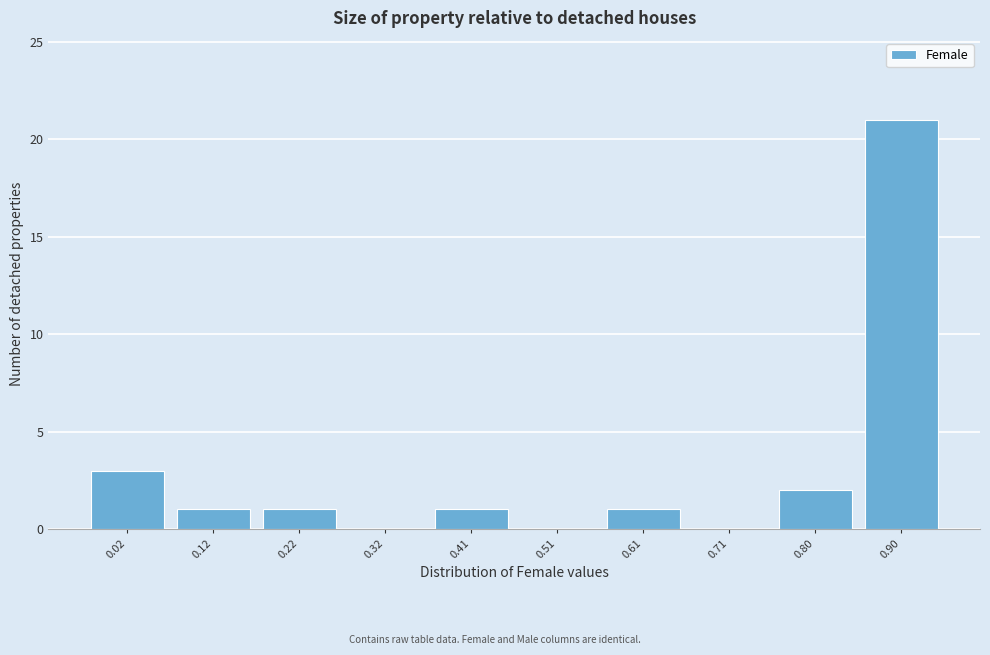

Reading left to right, transcribe all the data shown in this chart.

0.02=3	0.12=1	0.22=1	0.32=0	0.41=1	0.51=0	0.61=1	0.71=0	0.80=2	0.90=21